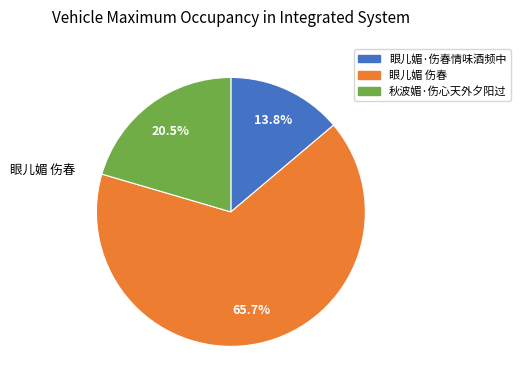

Is it true that 眼儿媚 伤春 is 71% of the pie?

False